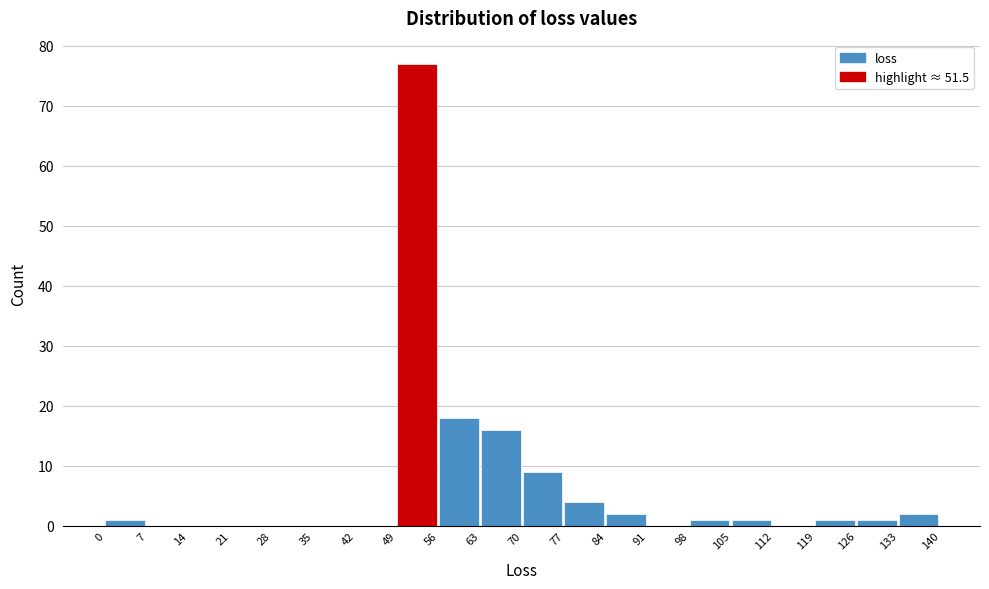

Reading left to right, transcribe this chart: for each bar, give the range it covers on the x-axis and its height. The values are not printed on the chart, so give them approximately, as read against the axis.

0 to 7: 1
7 to 14: 0
14 to 21: 0
21 to 28: 0
28 to 35: 0
35 to 42: 0
42 to 49: 0
49 to 56: 77
56 to 63: 18
63 to 70: 16
70 to 77: 9
77 to 84: 4
84 to 91: 2
91 to 98: 0
98 to 105: 1
105 to 112: 1
112 to 119: 0
119 to 126: 1
126 to 133: 1
133 to 140: 2